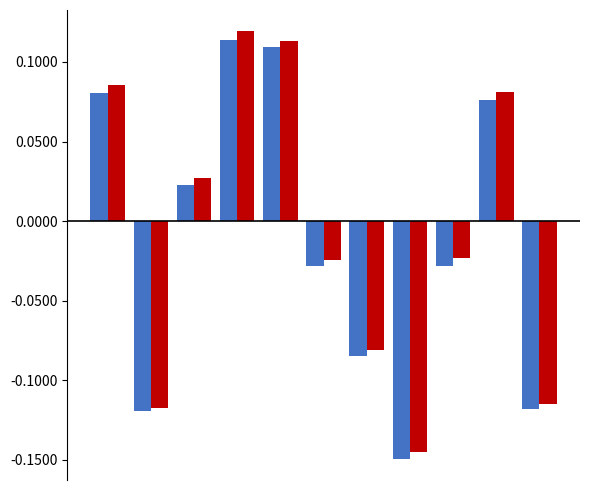

Reading left to right, what are all the values shown in this chart?

PROFIT: 0.1	-0.1	0.0	0.1	0.1	-0.0	-0.1	-0.1	-0.0	0.1	-0.1
TOTAL: 0.1	-0.1	0.0	0.1	0.1	-0.0	-0.1	-0.1	-0.0	0.1	-0.1